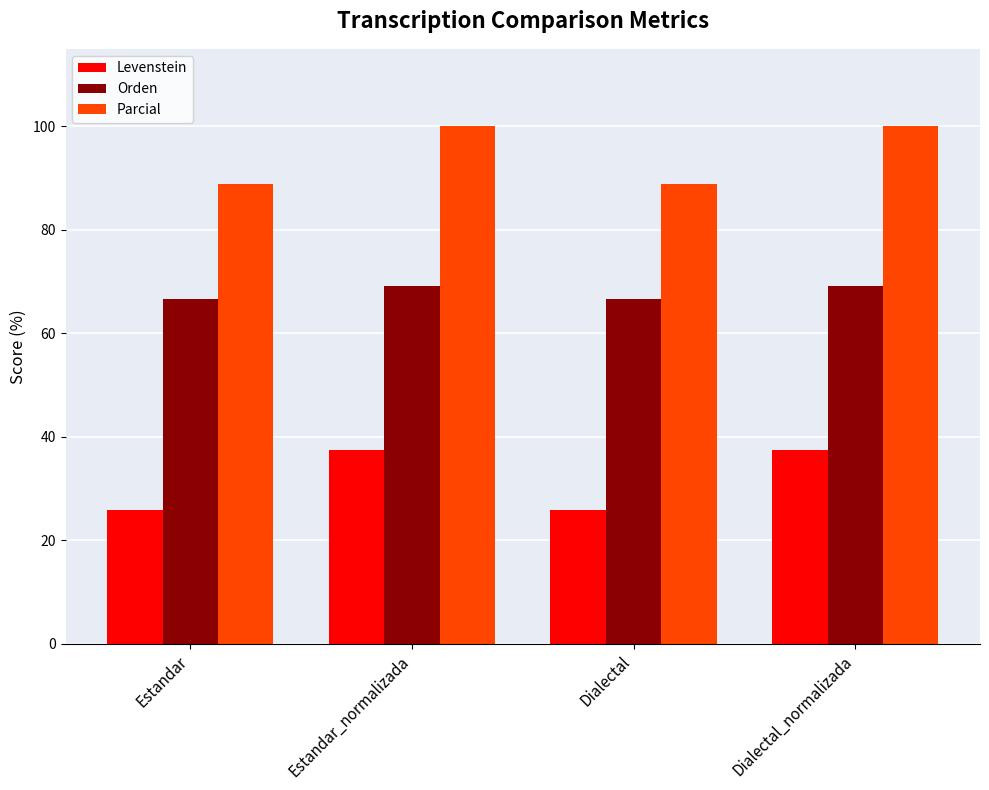

What is the sum of the Parcial values at Estandar_normalizada and Estandar?

188.9